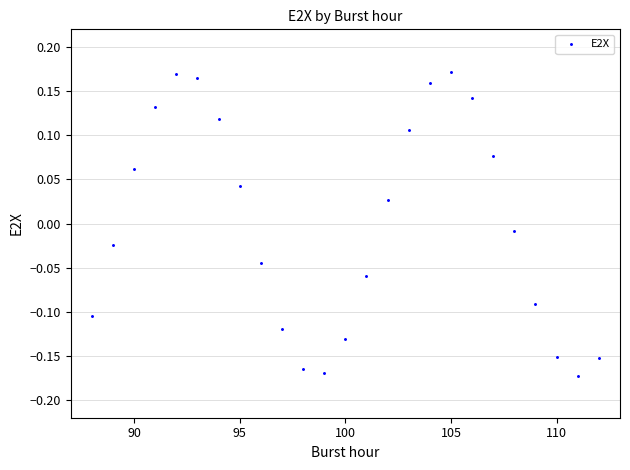

What is the range of X values (max minus min)?

24.0